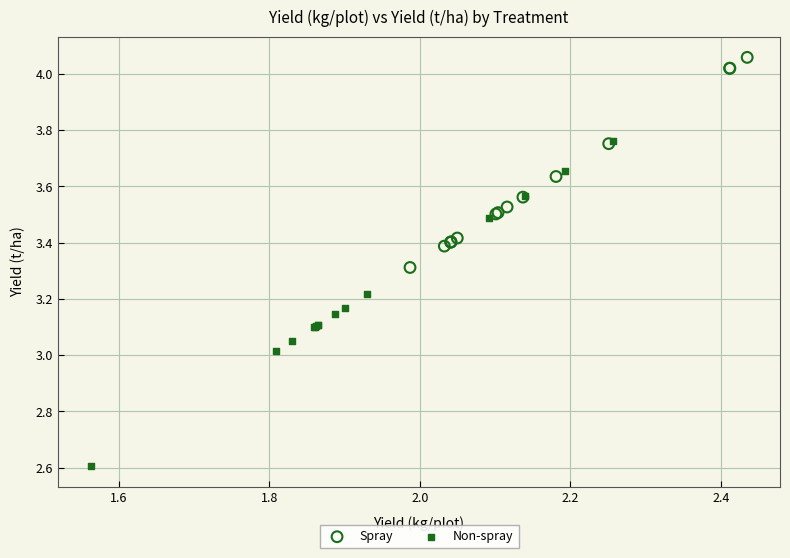

Which series contains the lowest Y value?

Non-spray